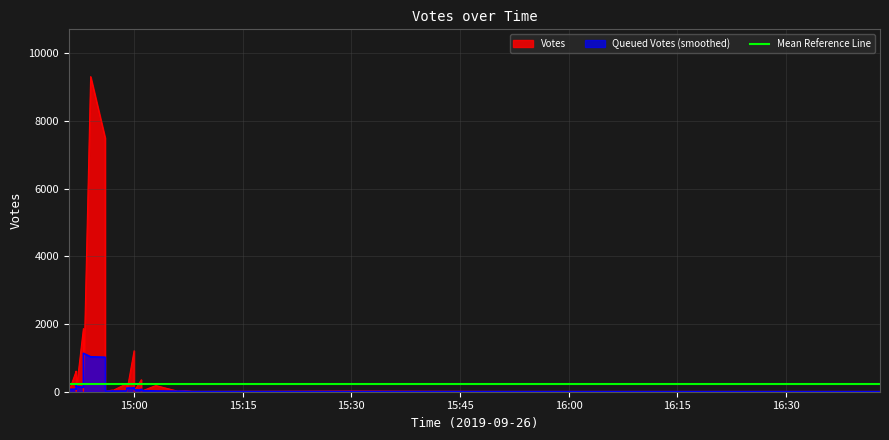

What is the change in value from 15 to 16?

-12